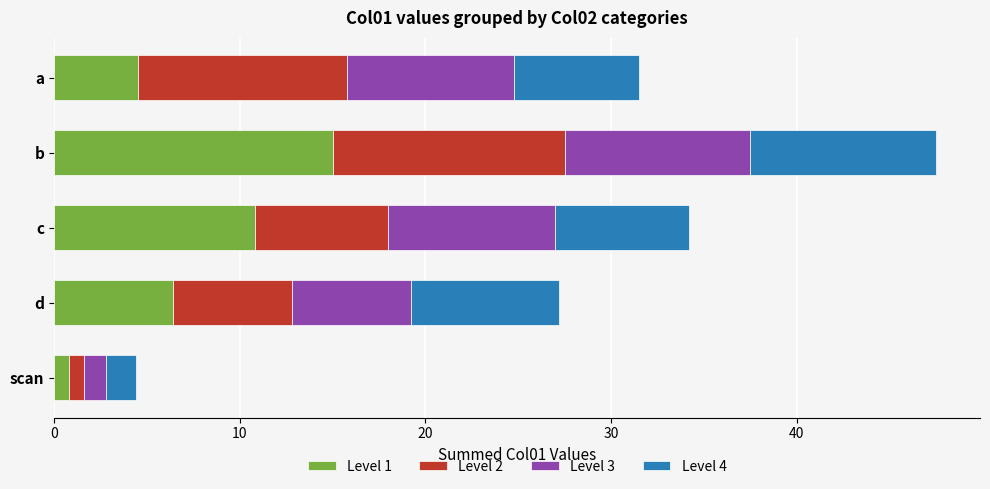

What is the difference between the maximum and minimum values in the Level 1 series?

14.2